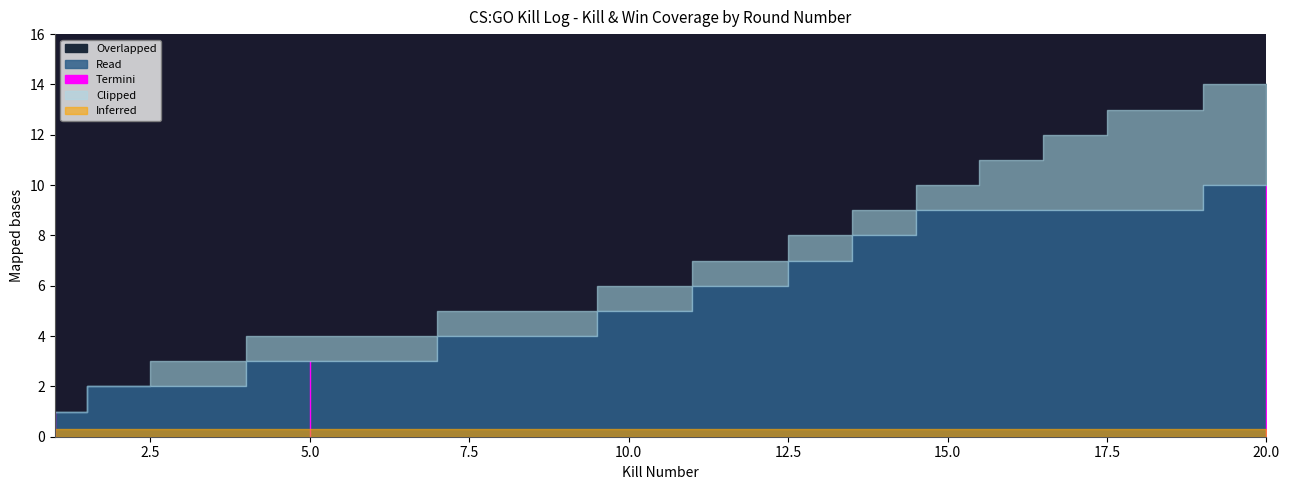

What is the total value across all series at 1?

2